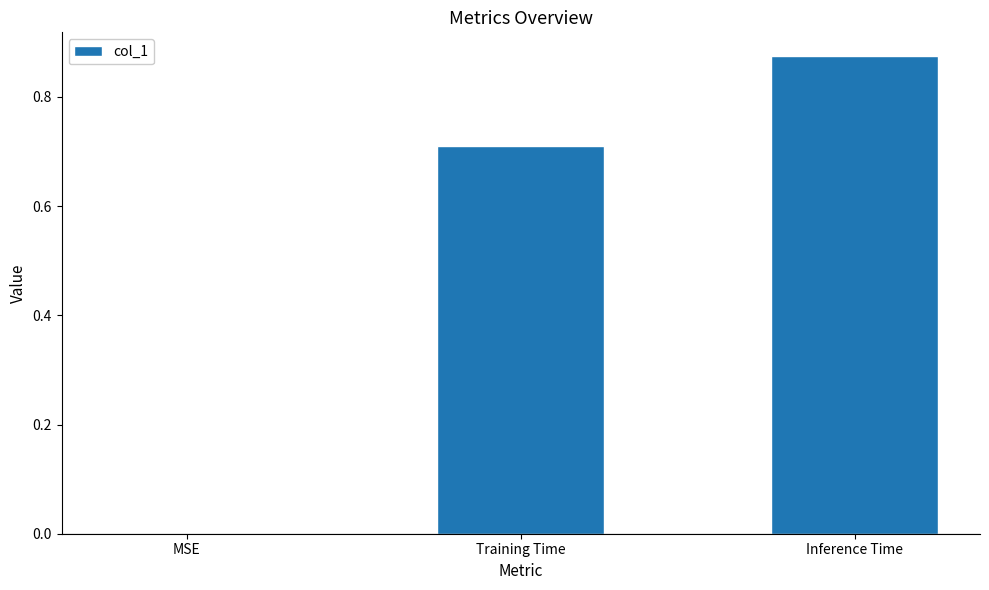

Which category has the highest value across all series?

Inference Time